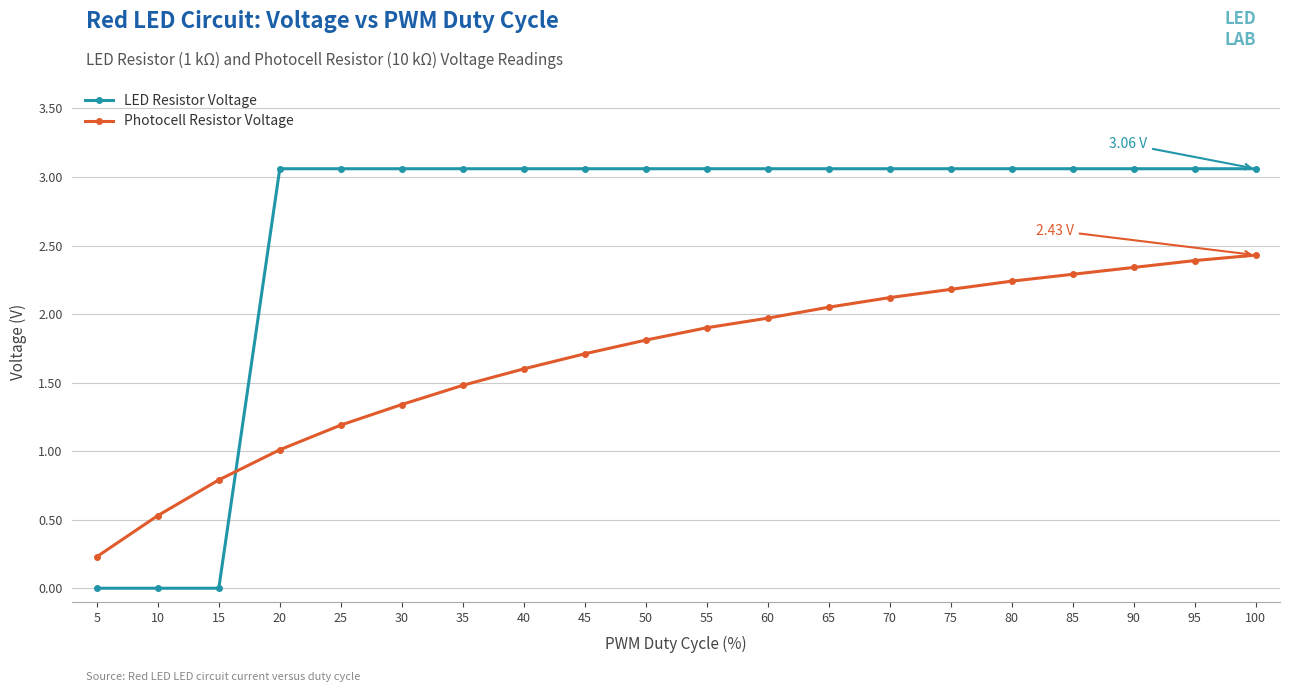

Rank the series at 100 from lowest to highest value.

Photocell Resistor Voltage, LED Resistor Voltage